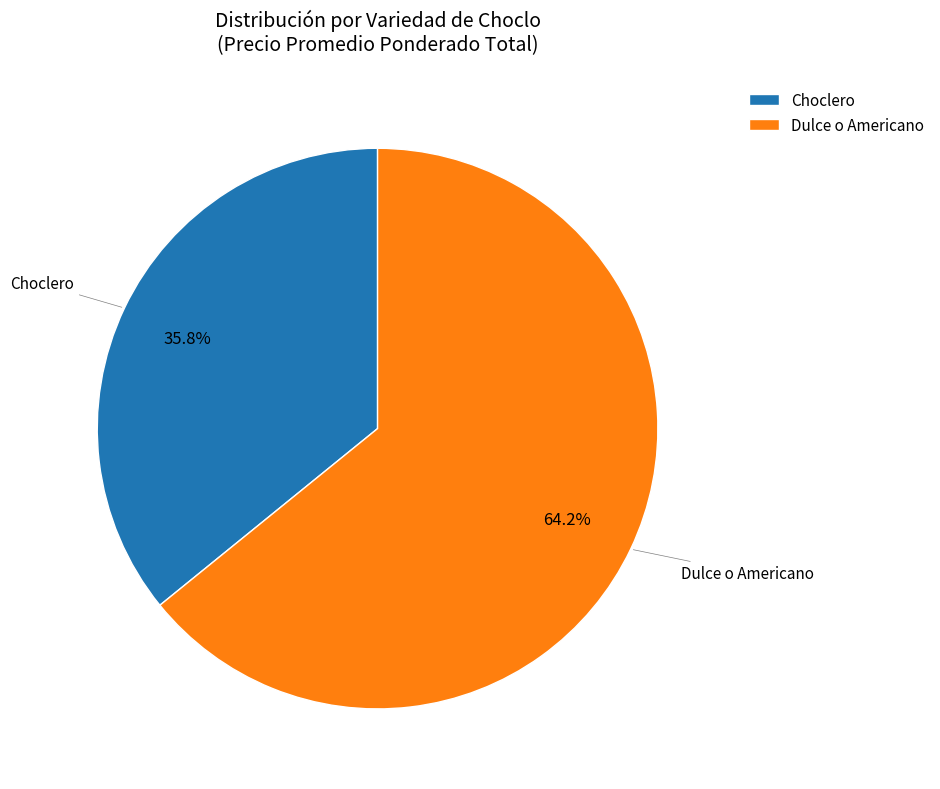

What is the largest slice in the pie chart?

Dulce o Americano